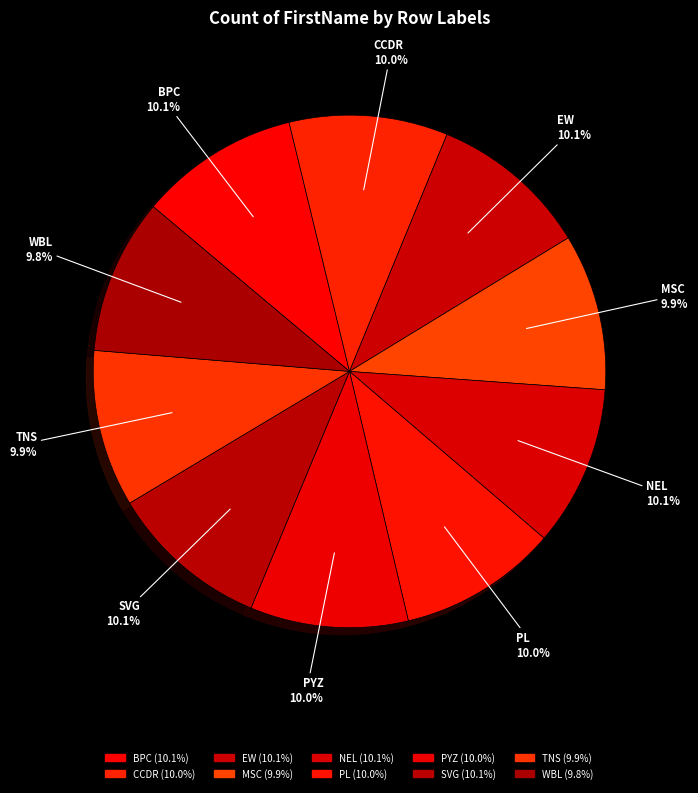

To the nearest percent, what portion does SVG represent?

10%